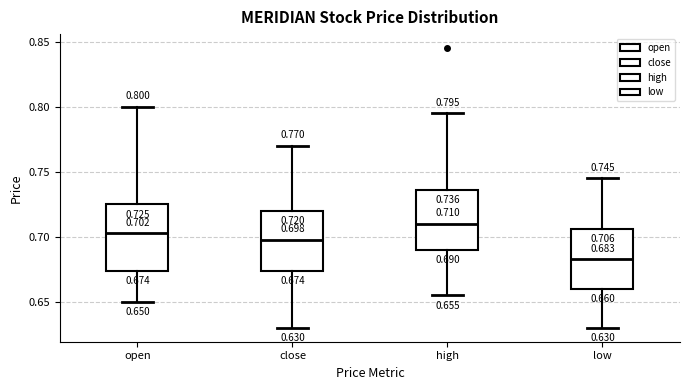

Which box's median line is the highest?

high